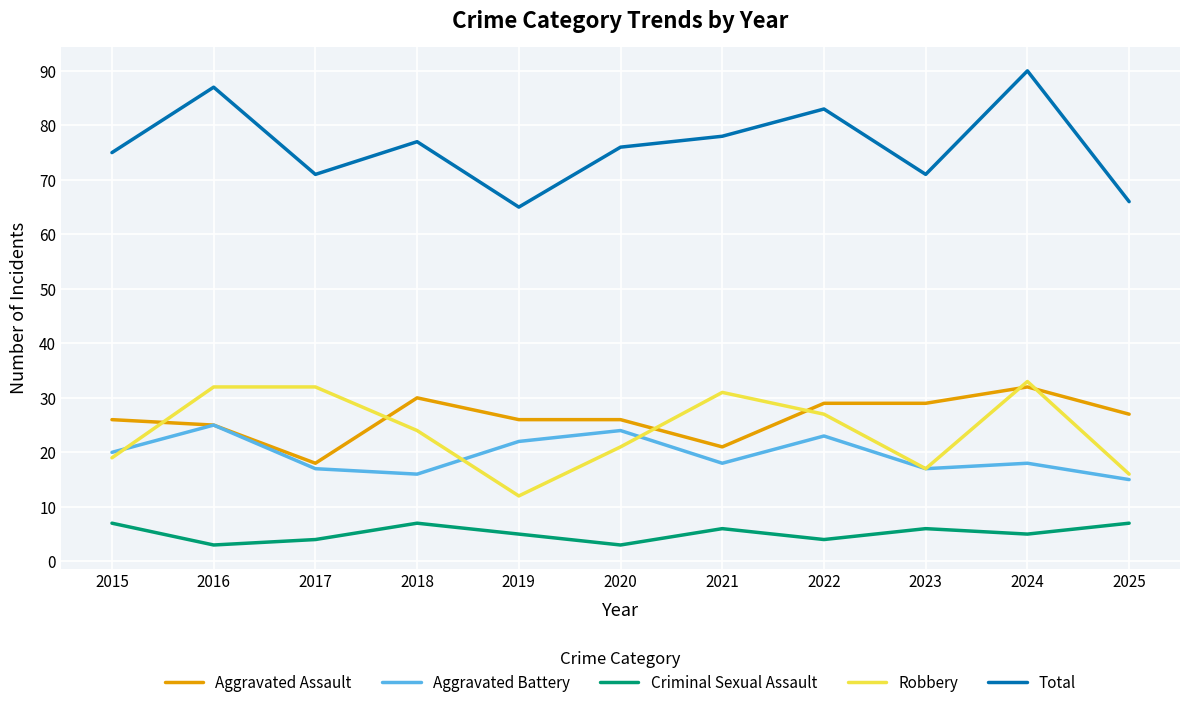

Is the value of Total at 2016 greater than the value of Aggravated Battery at 2020?

Yes